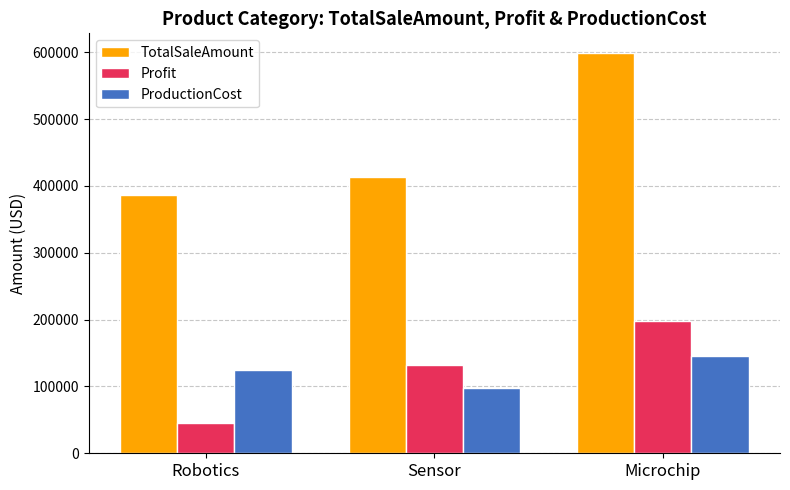

The ProductionCost series shows 66802 at Microchip. True or false?

False